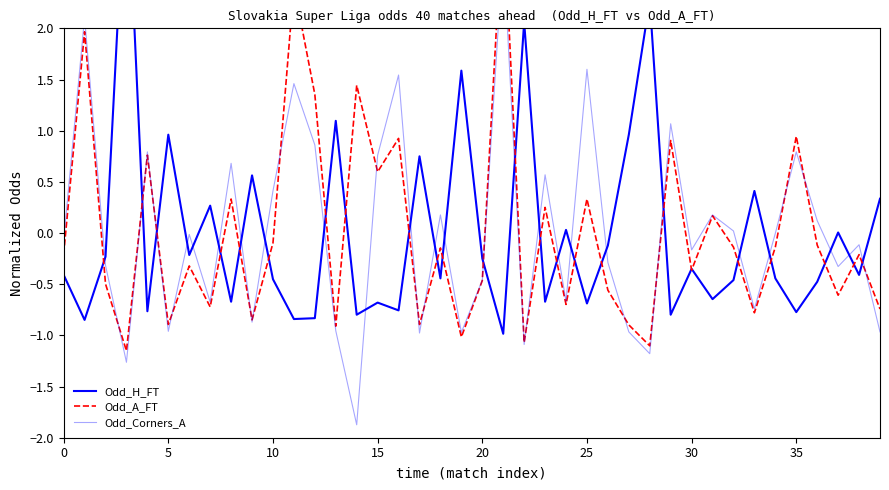

At 23, list the series in order from smallest to largest.

Odd_H_FT, Odd_A_FT, Odd_Corners_A